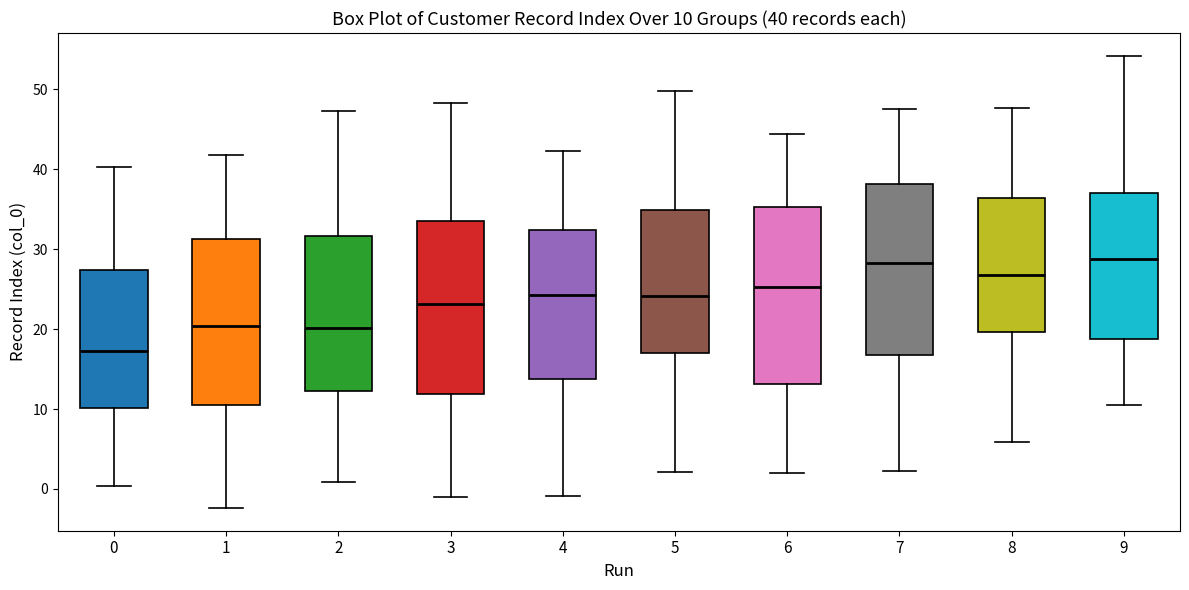

Which box has the lowest median line?

0